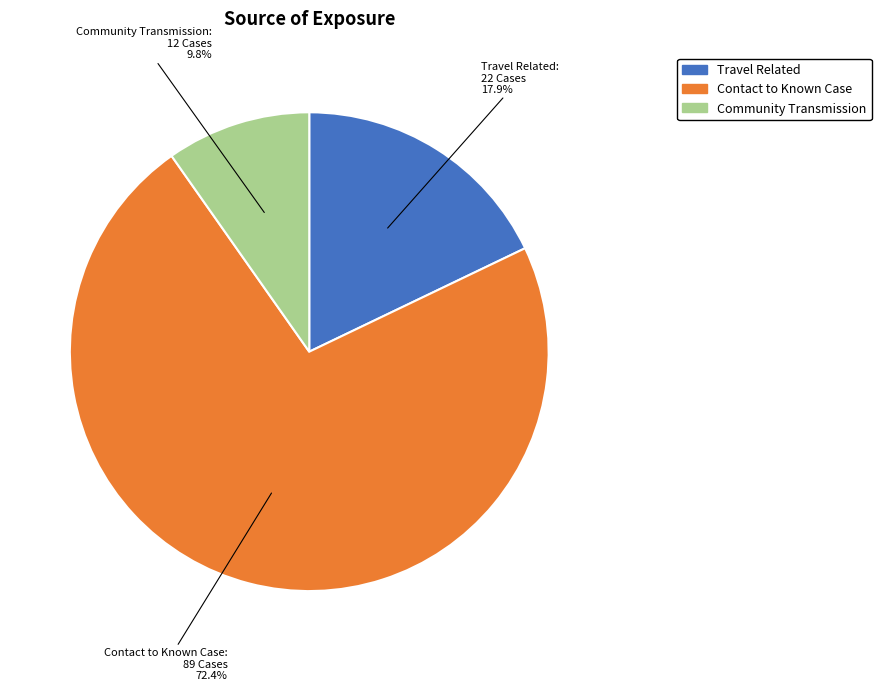

Does any single category account for the majority?

Yes